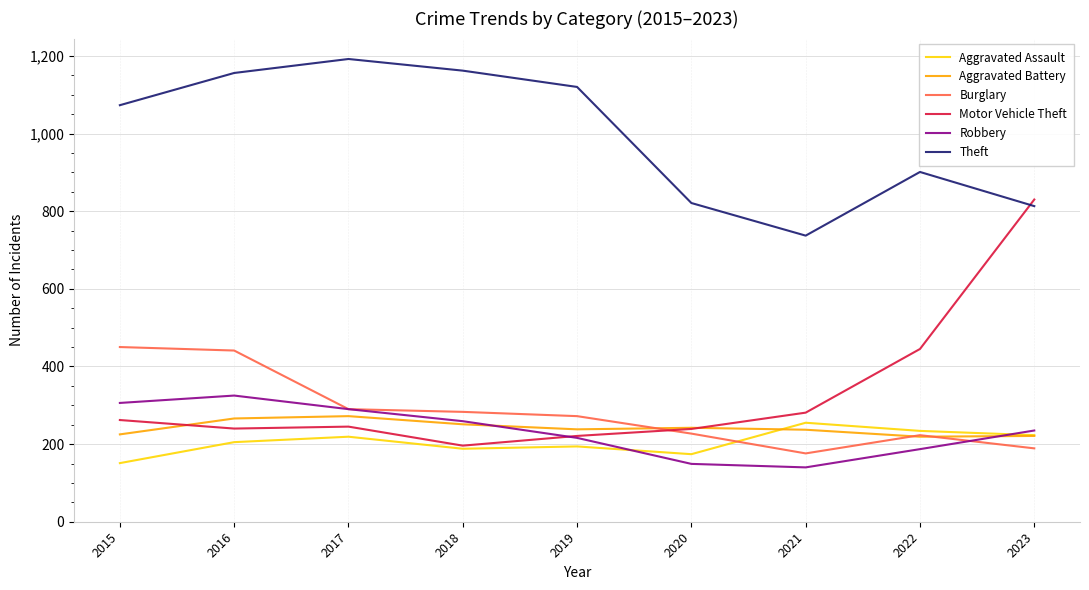

What is the difference between the second highest and second lowest values in the Aggravated Battery series?

45